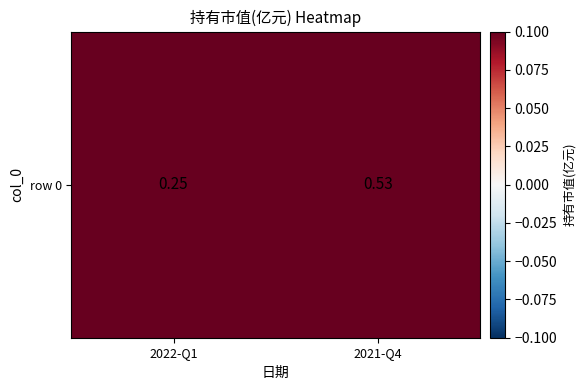

Reading left to right, what are all the values shown in this chart?

2022-Q1=0.2	2021-Q4=0.5